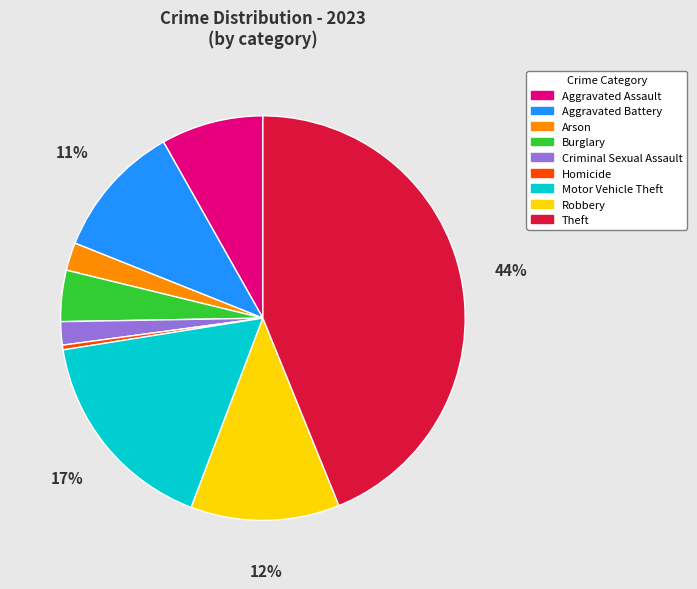

To the nearest percent, what is the average slice percentage?

11%